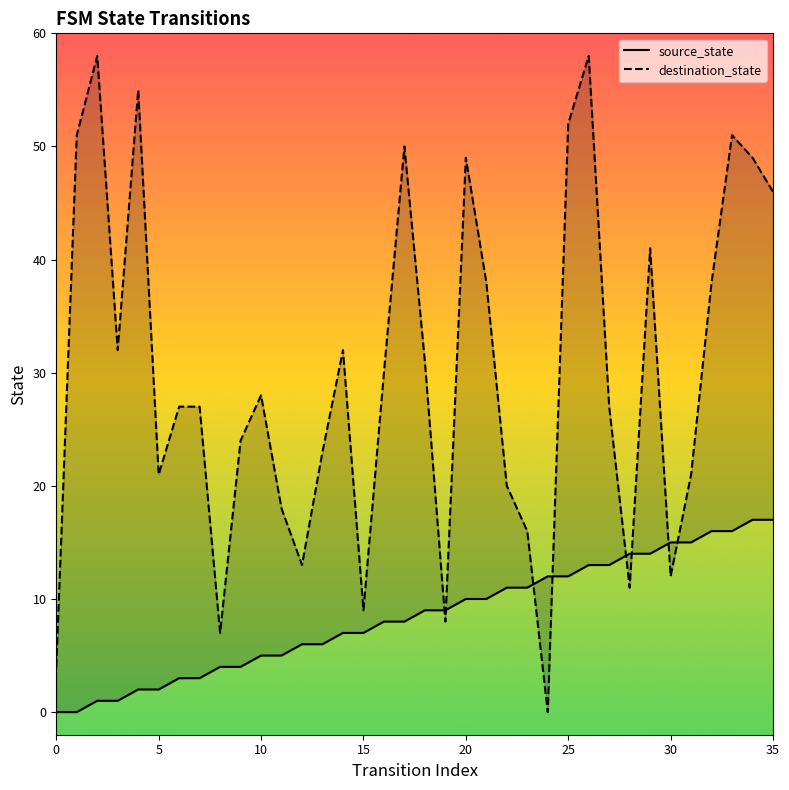

Where is destination_state nearest to the value 29?

10